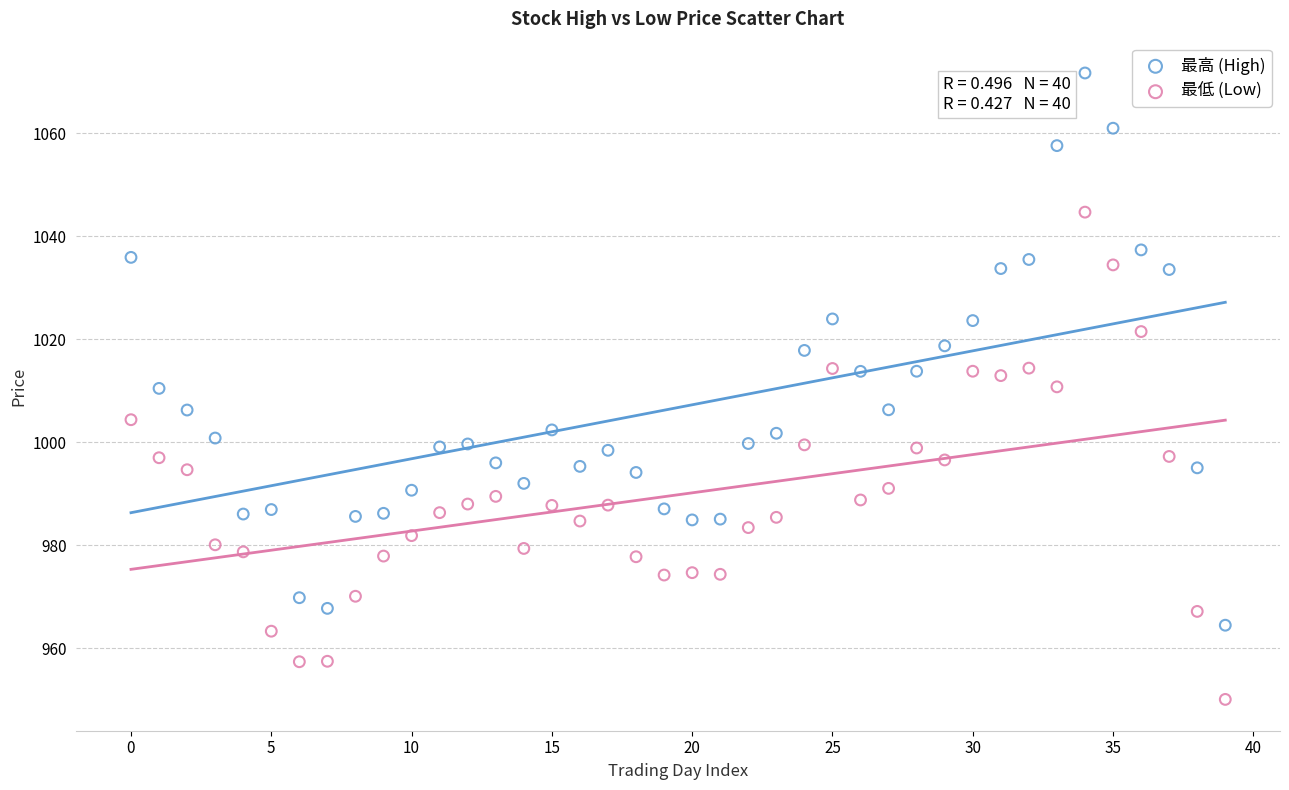

Which series contains the highest Y value?

最高 (High)